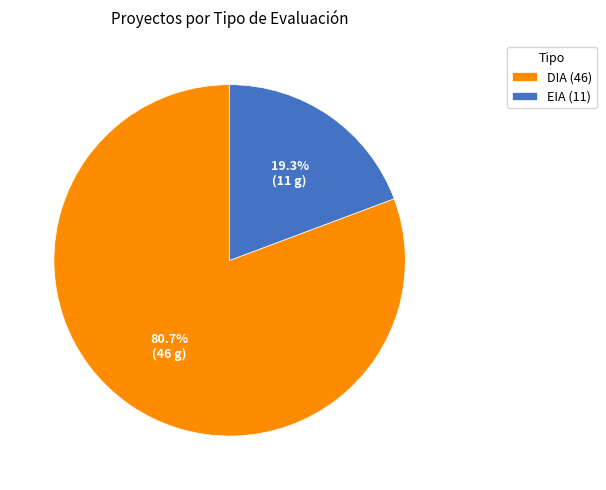

True or false: DIA accounts for 75% of the total.

False